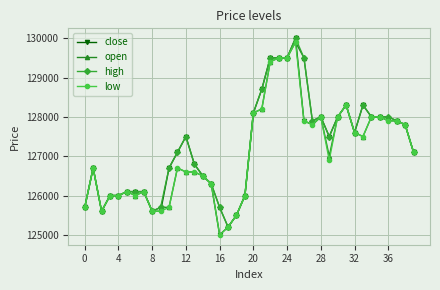

Which series has the widest spread of values?

close